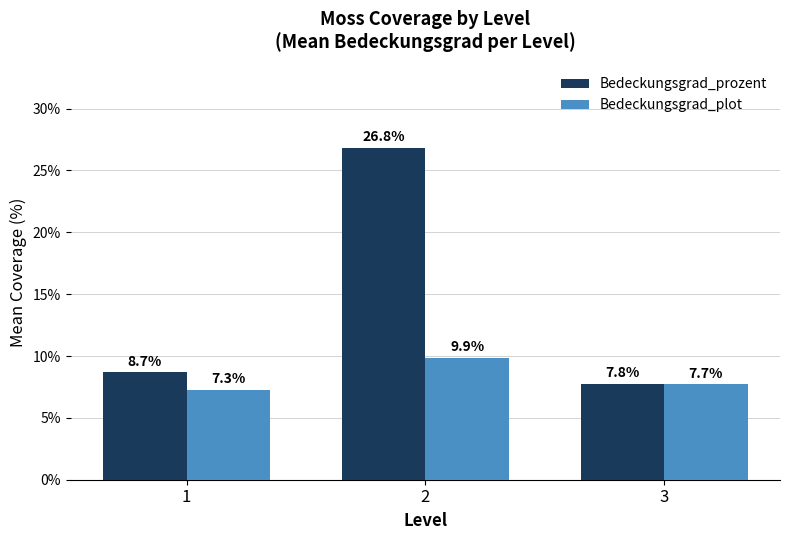

What is the sum of all Bedeckungsgrad_plot values?

24.9